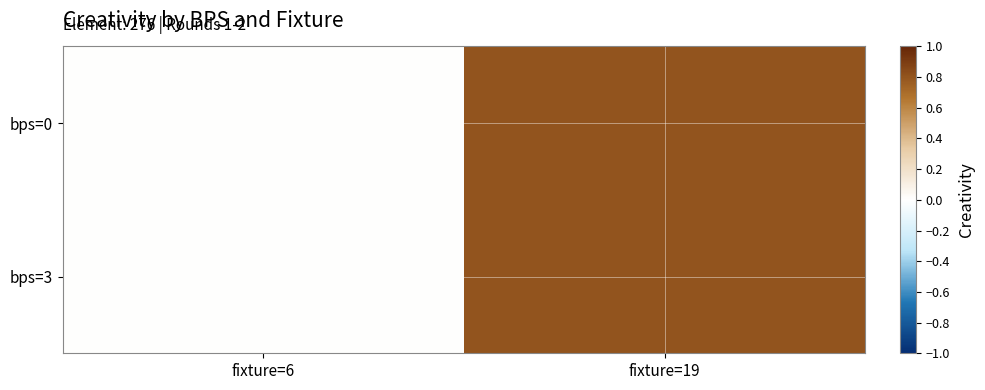

Which series has the widest spread of values?

bps=0